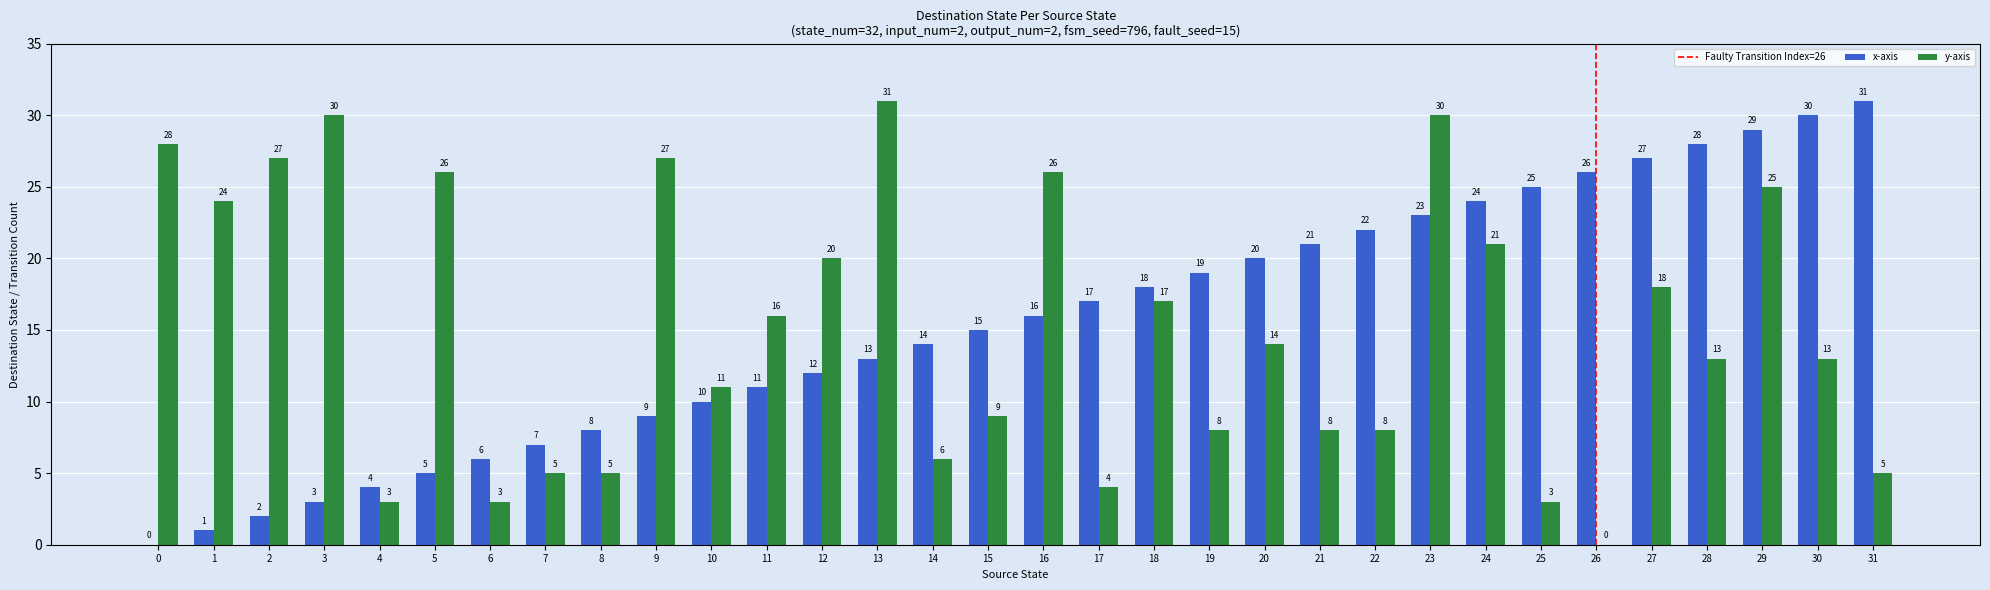

The y-axis series shows 9 at 15. True or false?

True